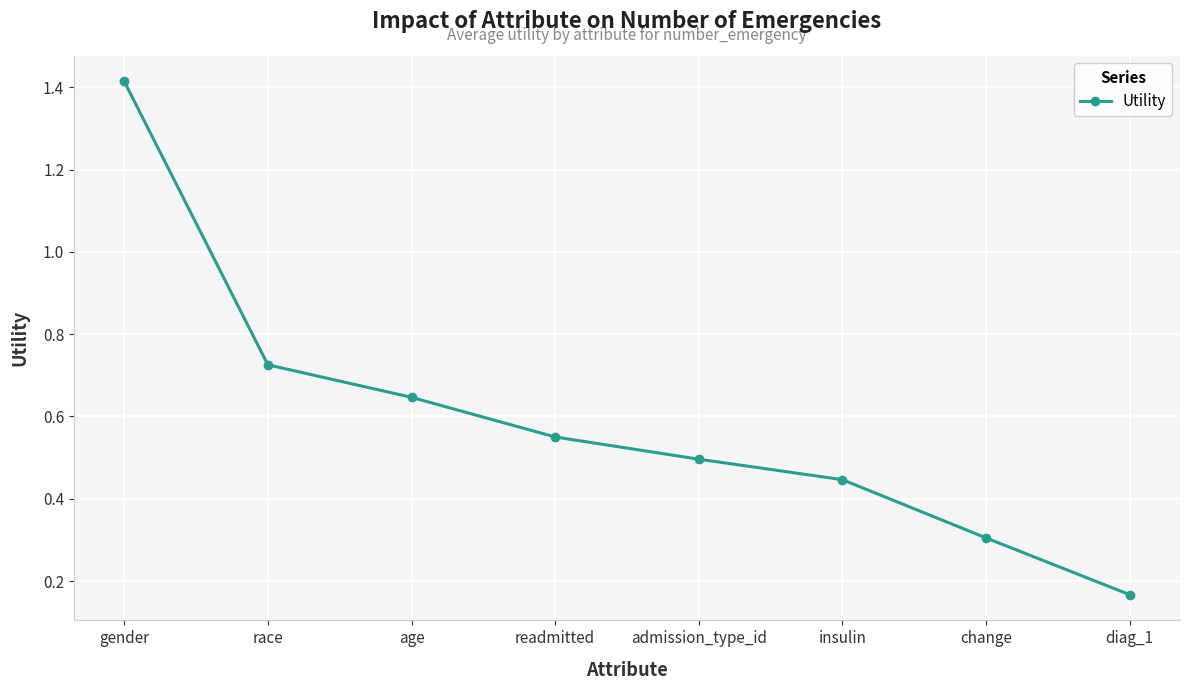

The chart shows a value of 0.1 at diag_1. True or false?

False